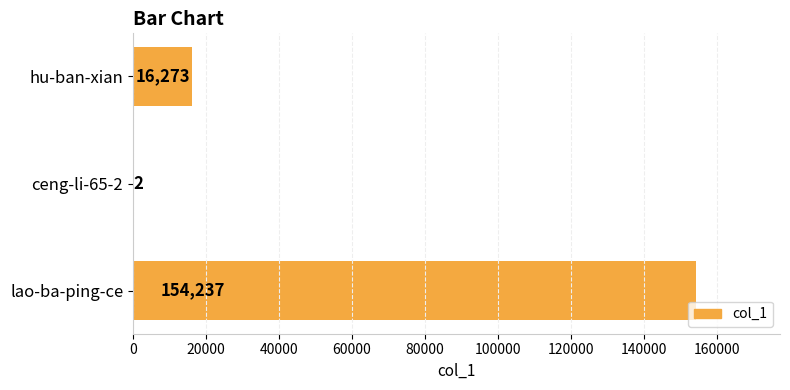

Reading bottom to top, transcribe all the data shown in this chart.

lao-ba-ping-ce=154237	ceng-li-65-2=2	hu-ban-xian=16273